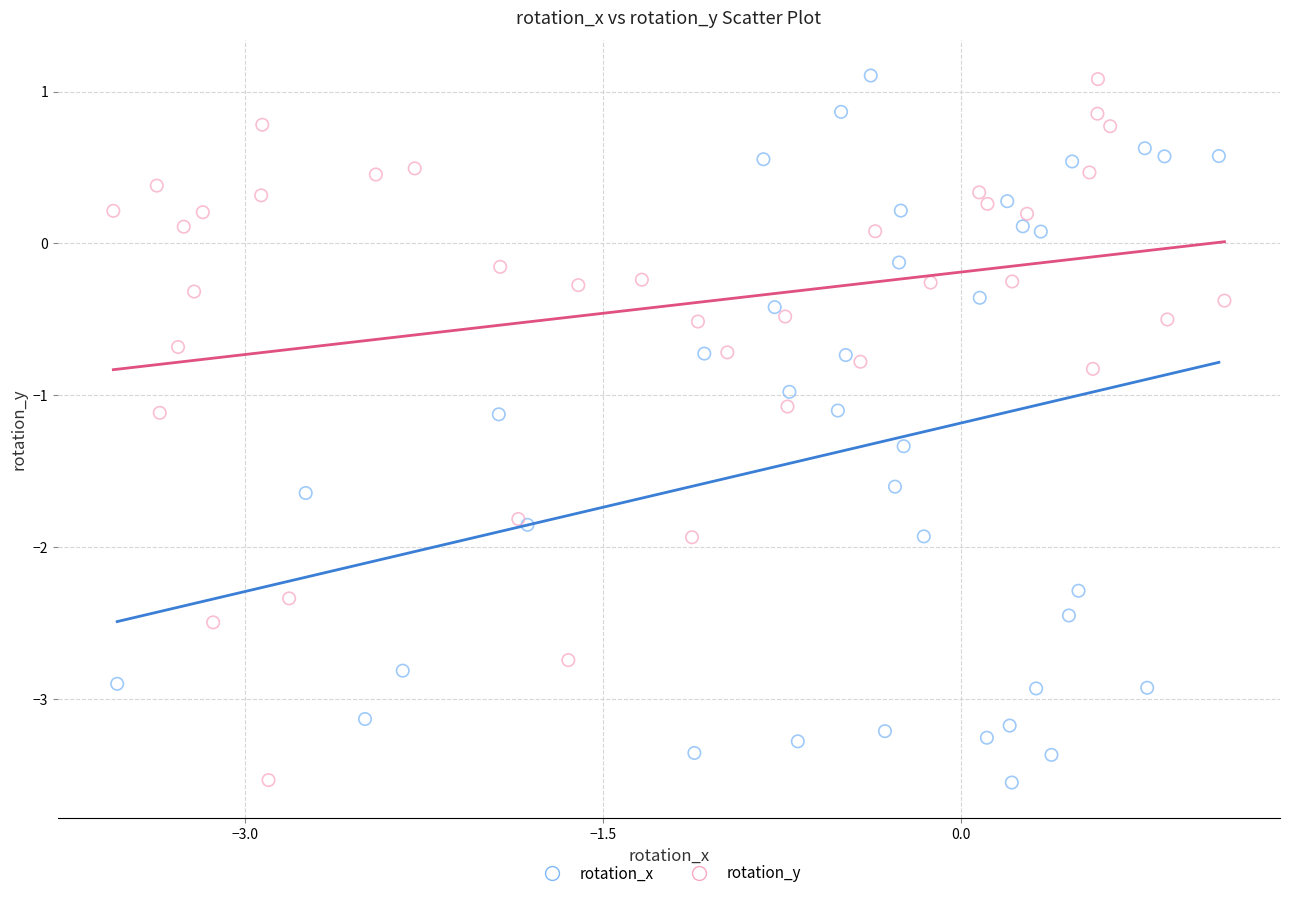

What are all the series names shown in the legend?

rotation_x, rotation_y